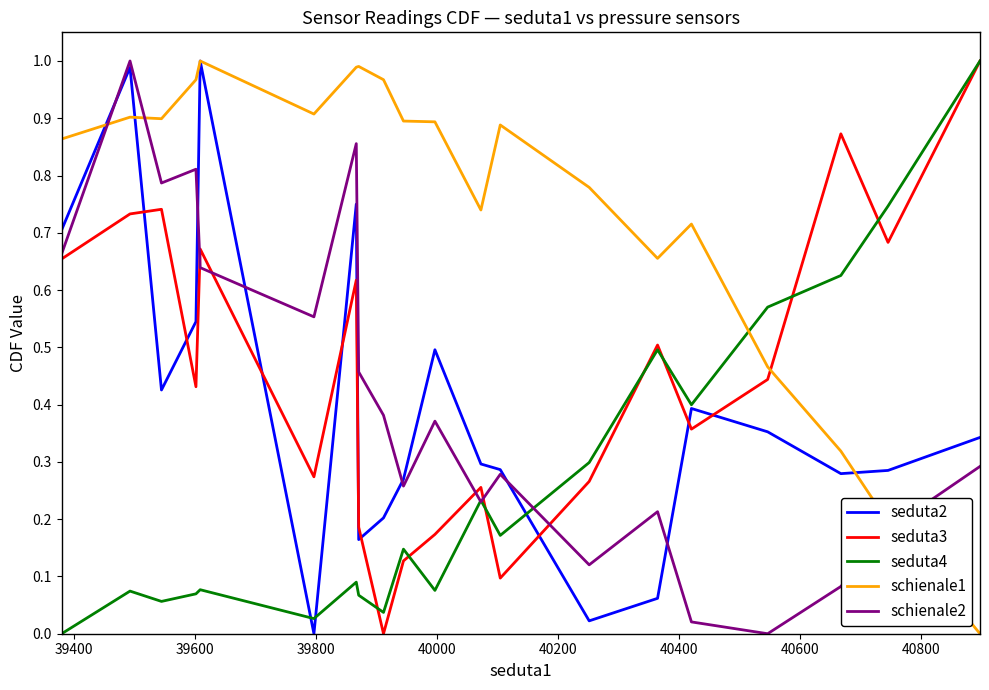

Which series has the largest total across all categories?

schienale1